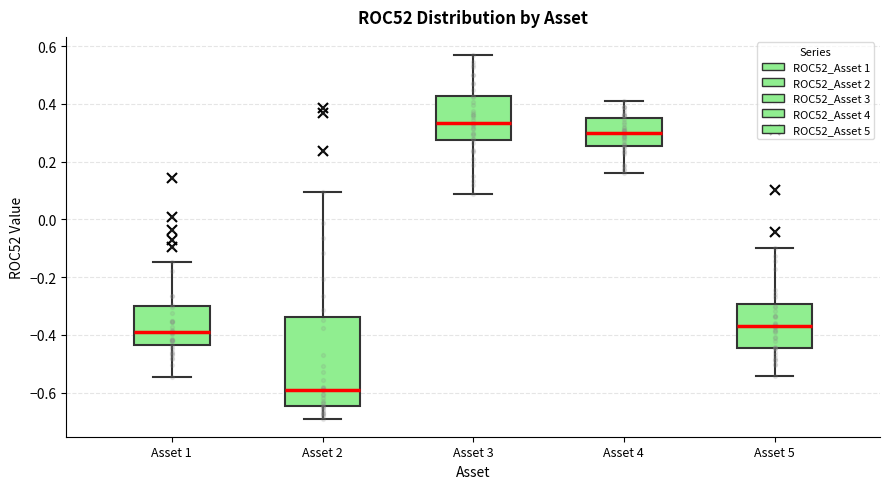

Where does the upper whisker of the box for Asset 1 end on the y-axis? The values are not printed on the chart, so give them approximately, as read against the axis.

-0.14